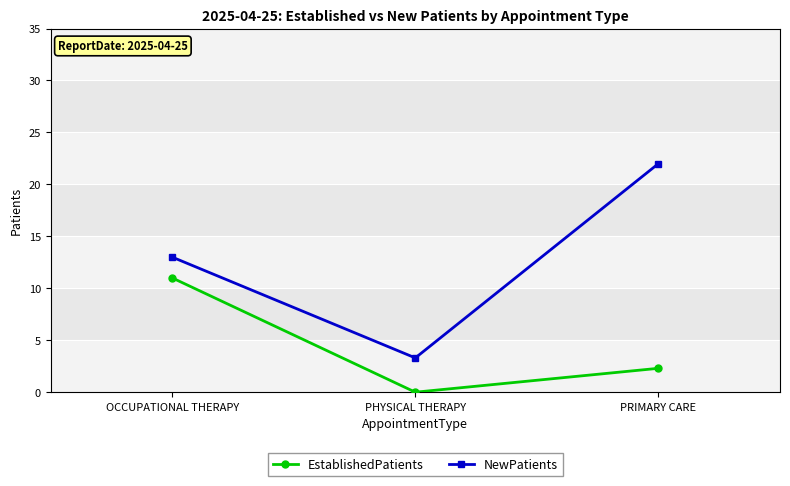

Rank the series by their maximum value, from lowest to highest.

EstablishedPatients, NewPatients